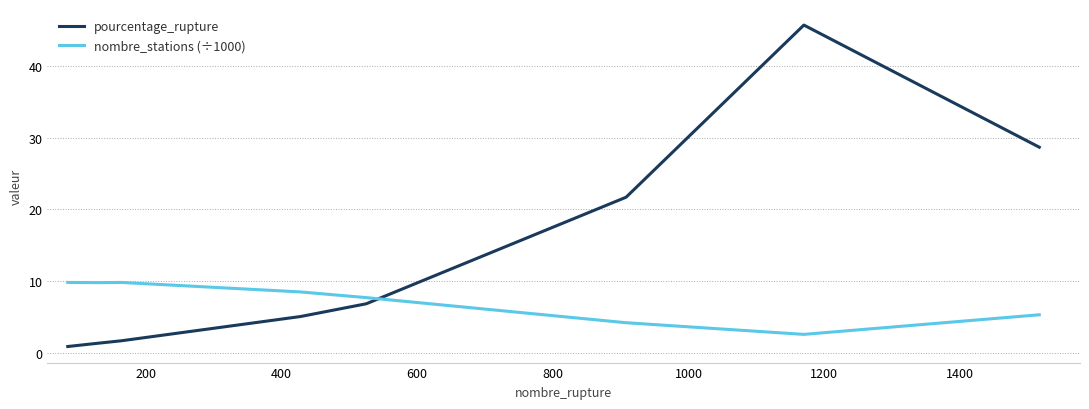

How many values in the pourcentage_rupture series exceed 5?

5